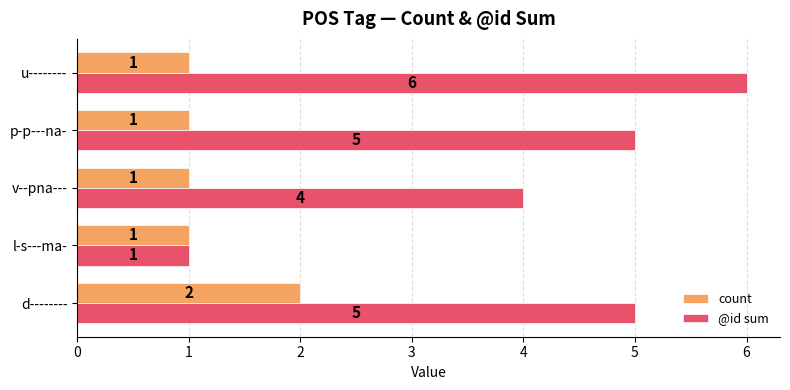

What is the greatest value displayed?

6